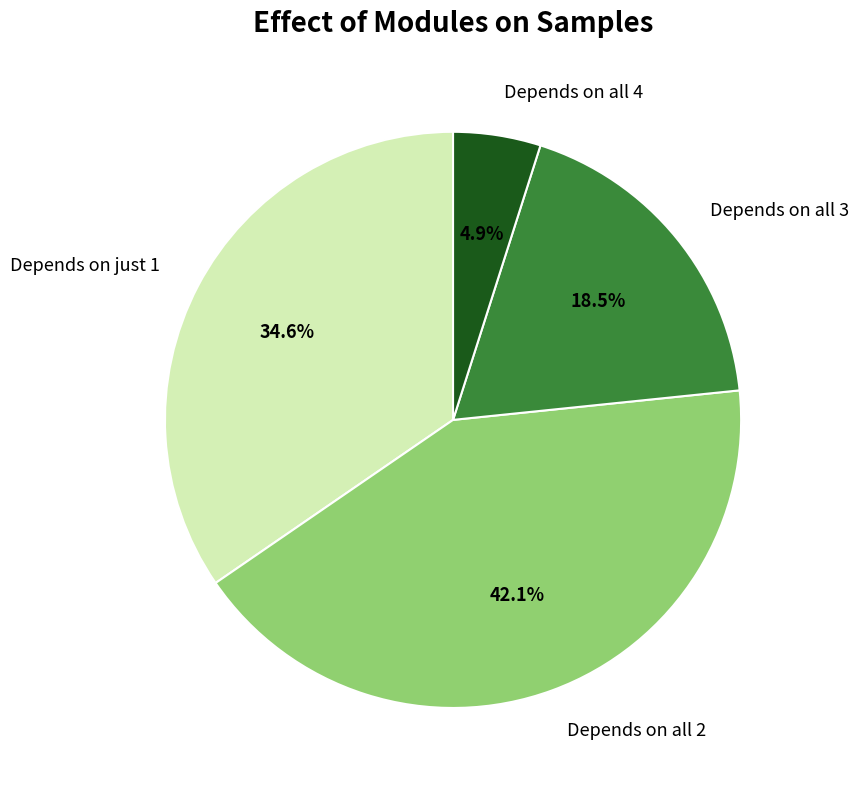

Does any single category account for the majority?

No